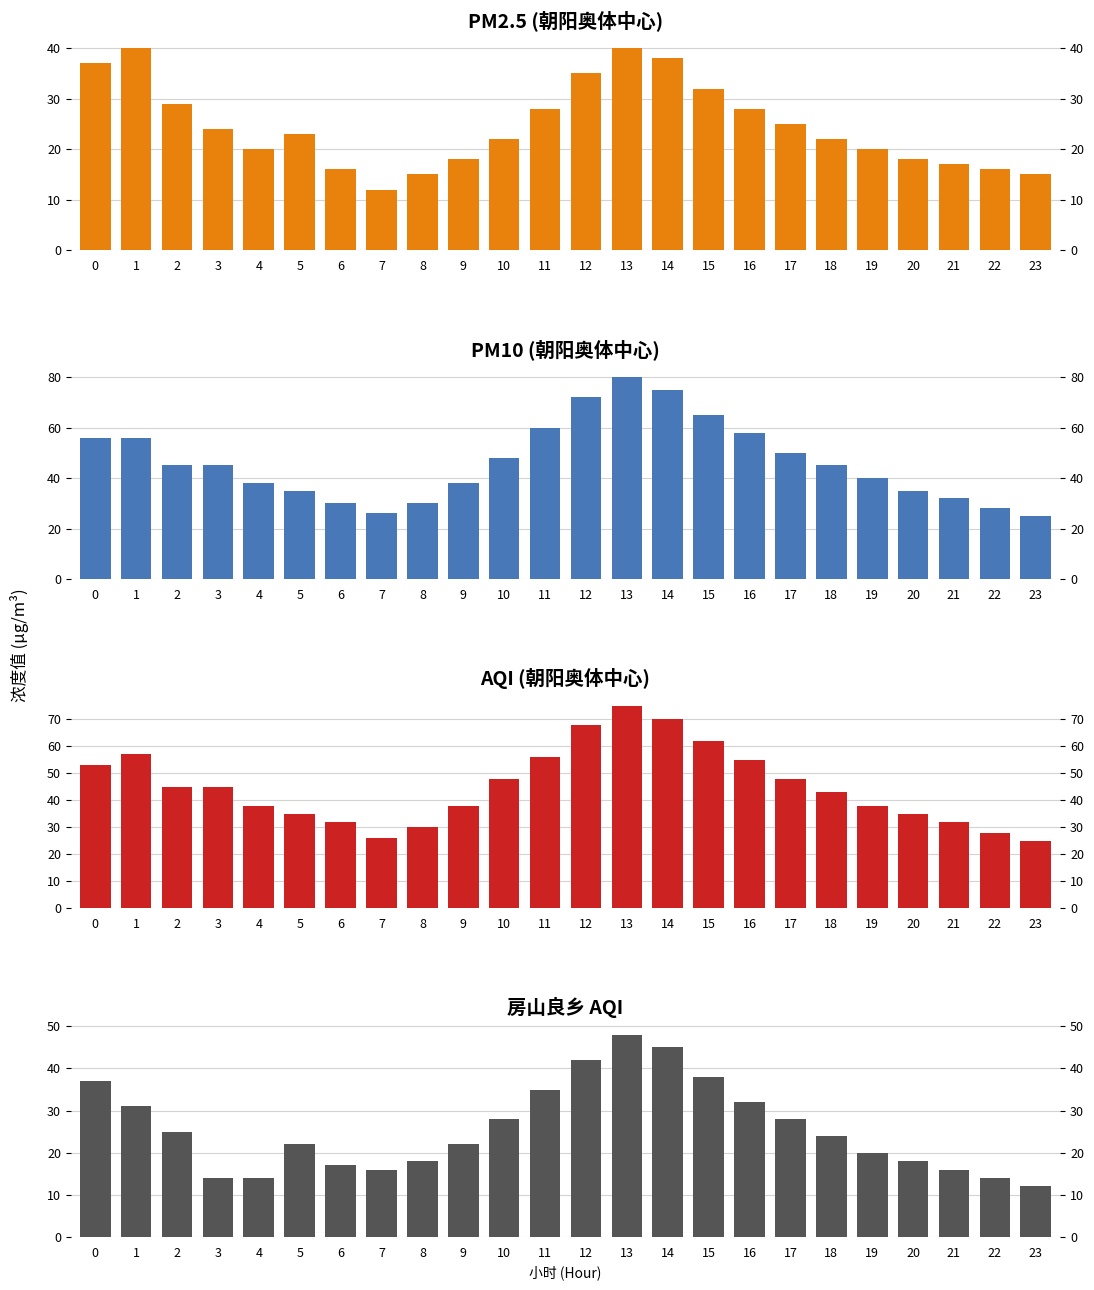

List the series in order of their peak value, lowest first.

PM2.5, 房山良乡, AQI, PM10